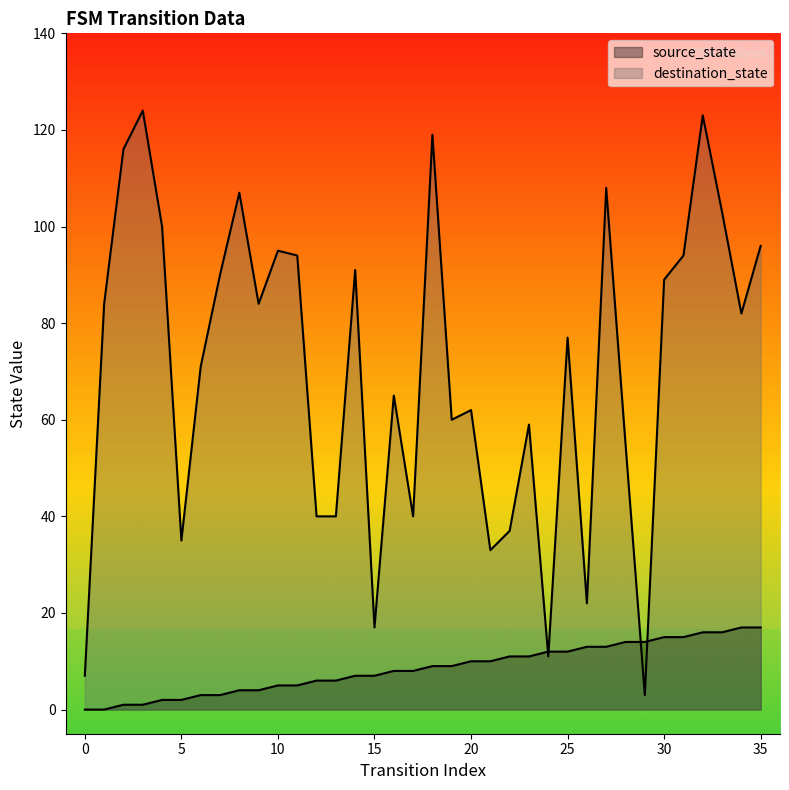

What is the average value of the destination_state series?

70